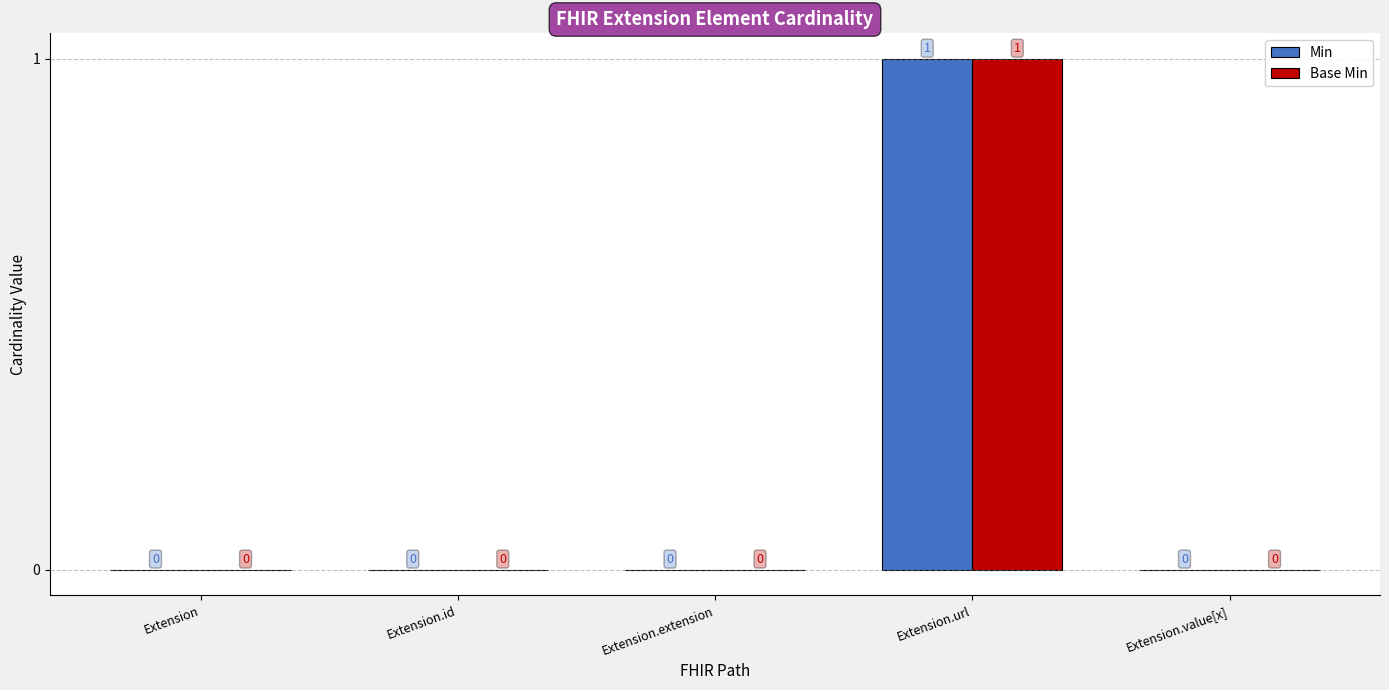

What are all the series names shown in the legend?

Min, Base Min